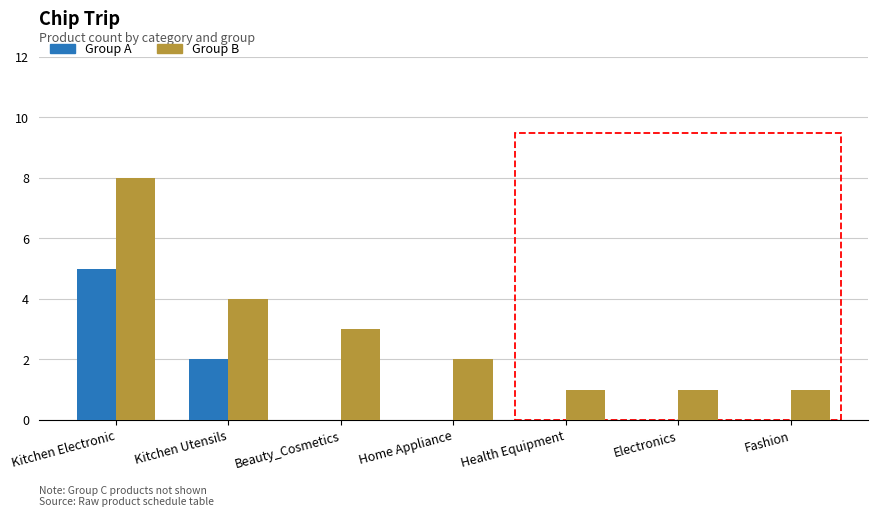

What is the sum of all Group A values?

7